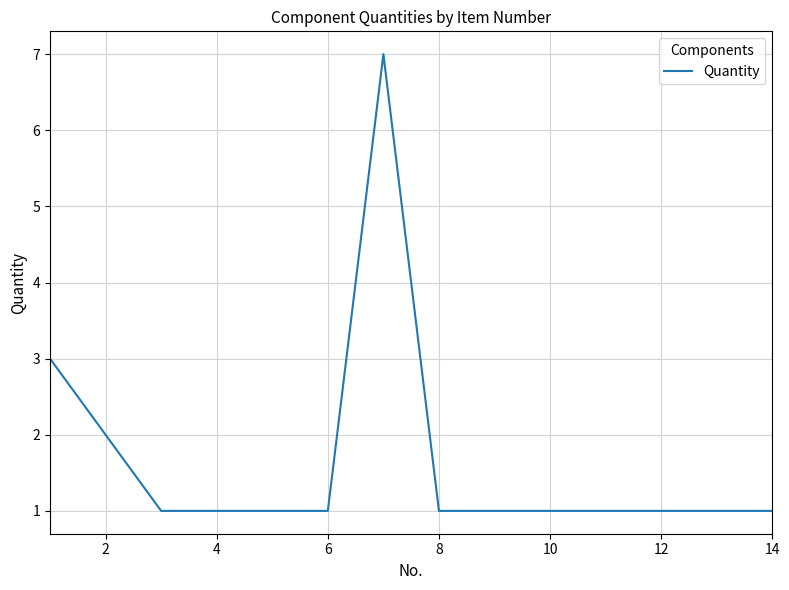

What is the difference between the maximum and minimum values?

6